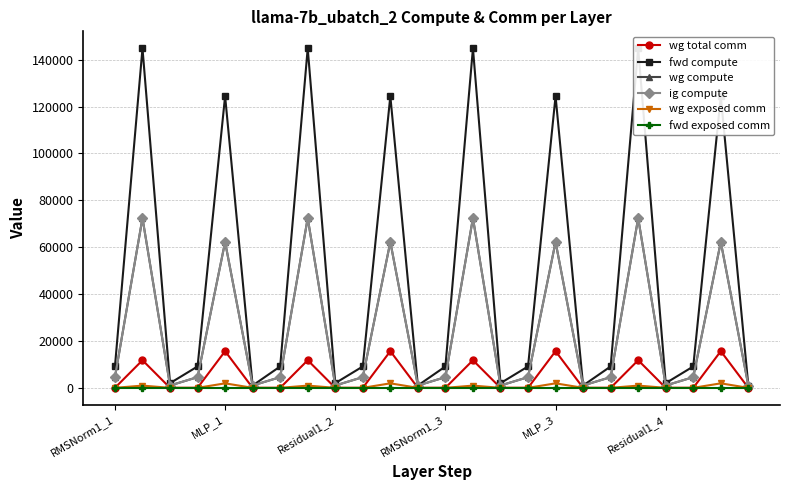

Is the value of wg exposed comm at RMSNorm1_1 greater than the value of ig compute at 23?

No